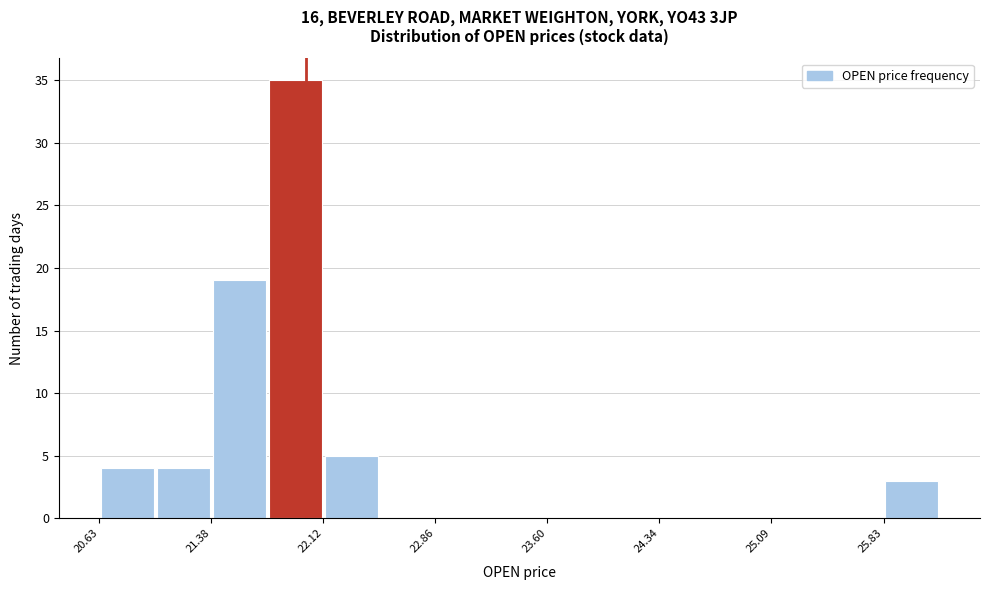

Read against the x-axis, roughly where is the centre of the tallest bar?

21.9